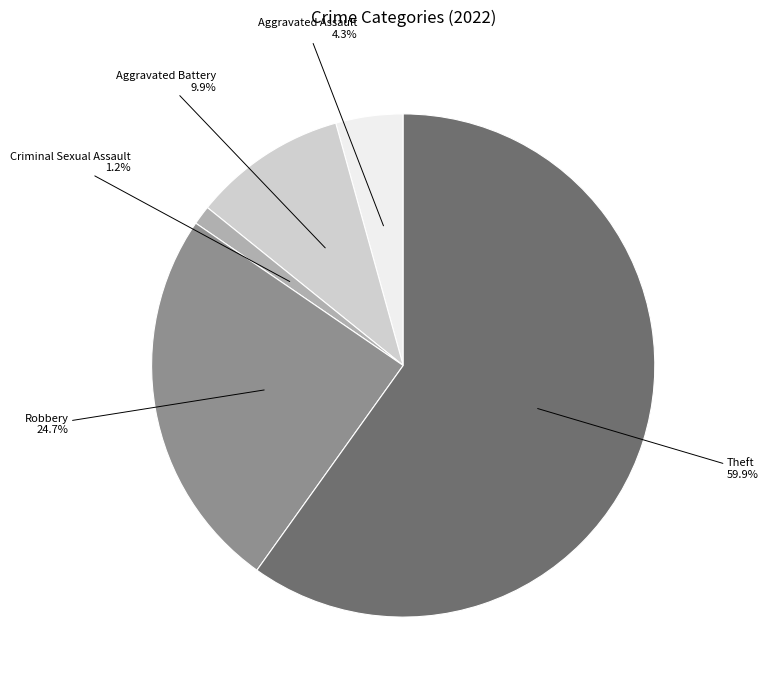

Is there a majority slice in this chart?

Yes